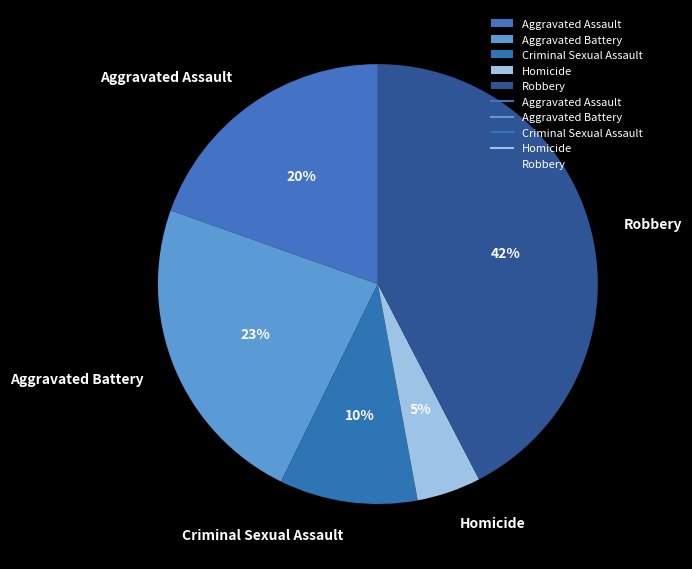

Which has a higher value, Aggravated Battery or Aggravated Assault?

Aggravated Battery